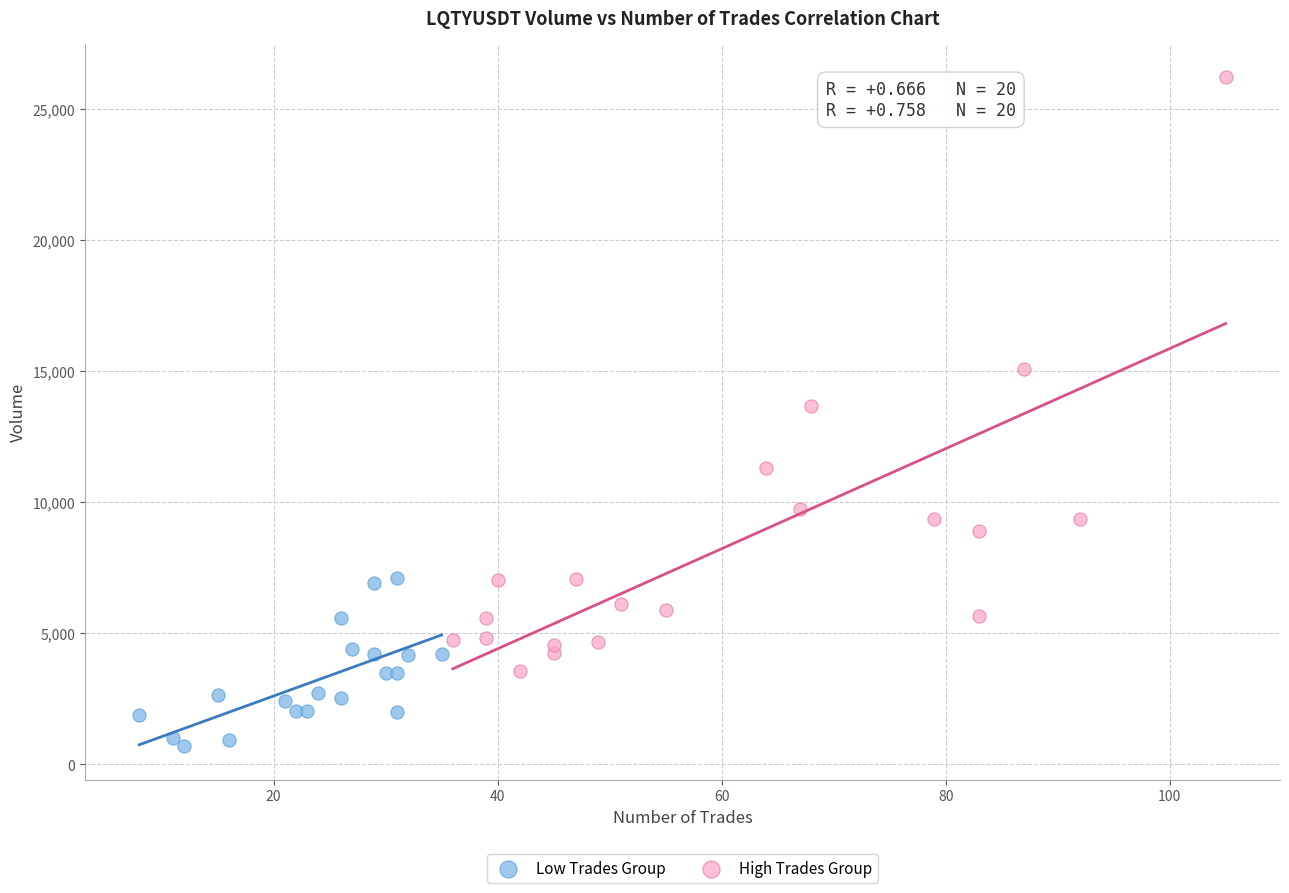

Which series reaches the maximum Y coordinate?

High Trades Group